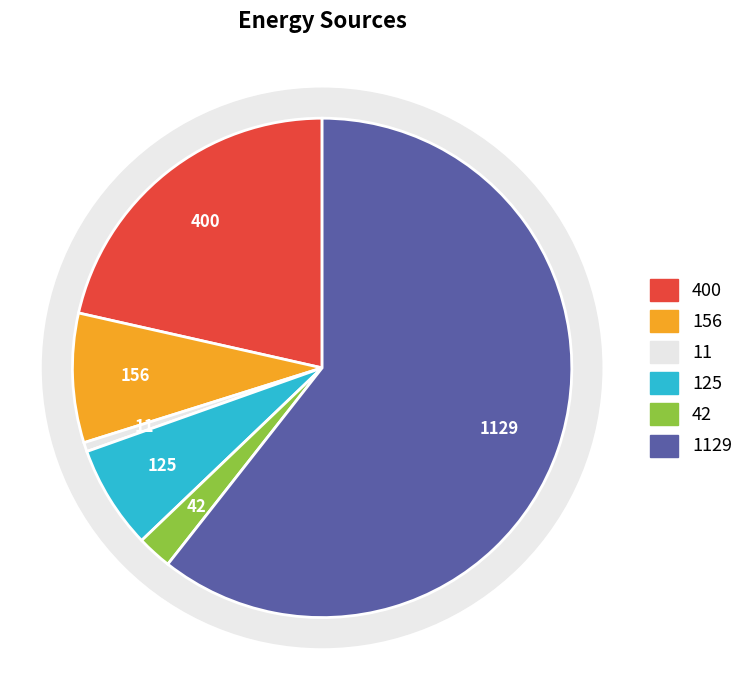

True or false: Diesel Generator accounts for 99% of the total.

False